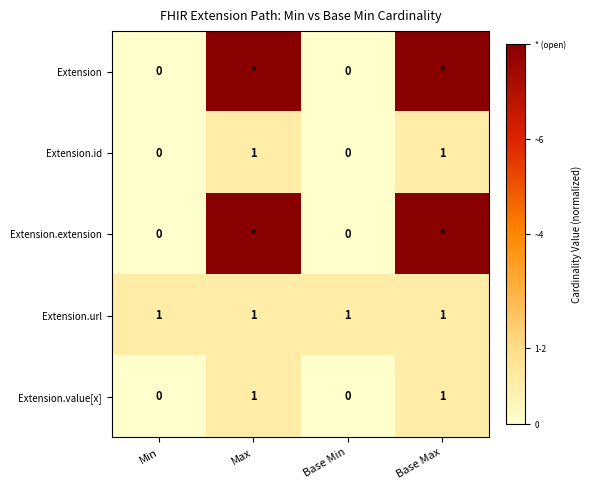

The Extension.url series shows 1 at Base Min. True or false?

True